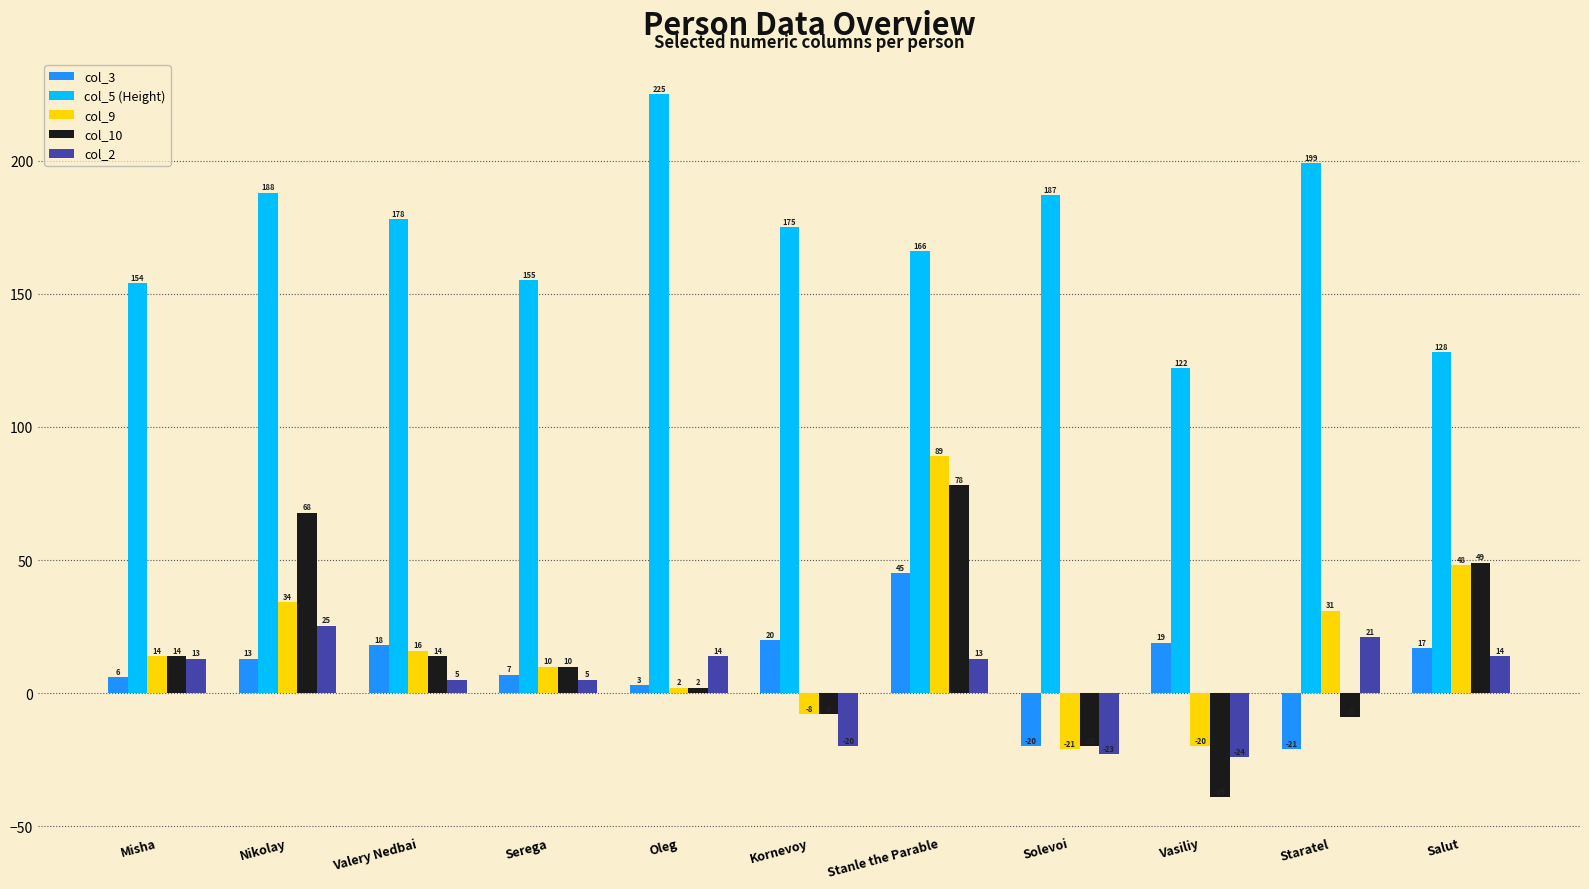

Is it true that col_10 equals -39.0 at Vasiliy?

True